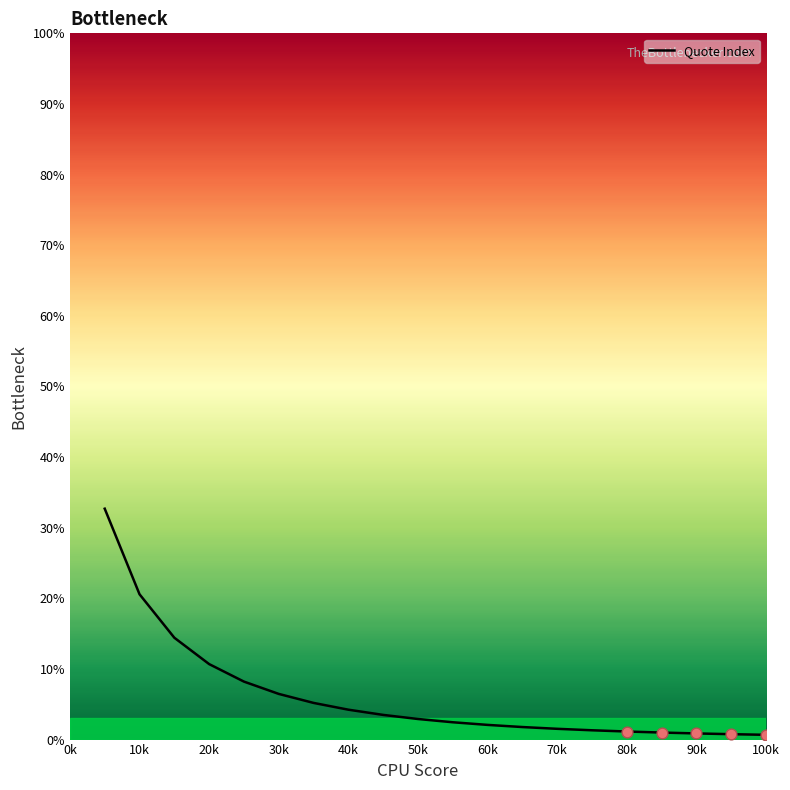

How many lines are shown in the chart?

1